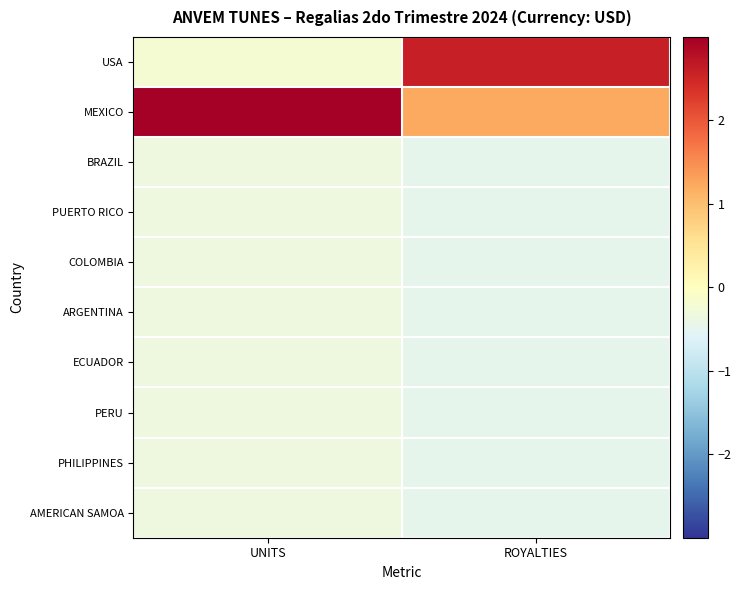

Reading right to left, what are all the values shown in this chart?

USA: ROYALTIES=2.6	UNITS=-0.2
MEXICO: ROYALTIES=1.2	UNITS=3.0
BRAZIL: ROYALTIES=-0.5	UNITS=-0.3
PUERTO RICO: ROYALTIES=-0.5	UNITS=-0.3
COLOMBIA: ROYALTIES=-0.5	UNITS=-0.3
ARGENTINA: ROYALTIES=-0.5	UNITS=-0.3
ECUADOR: ROYALTIES=-0.5	UNITS=-0.3
PERU: ROYALTIES=-0.5	UNITS=-0.3
PHILIPPINES: ROYALTIES=-0.5	UNITS=-0.3
AMERICAN SAMOA: ROYALTIES=-0.5	UNITS=-0.3